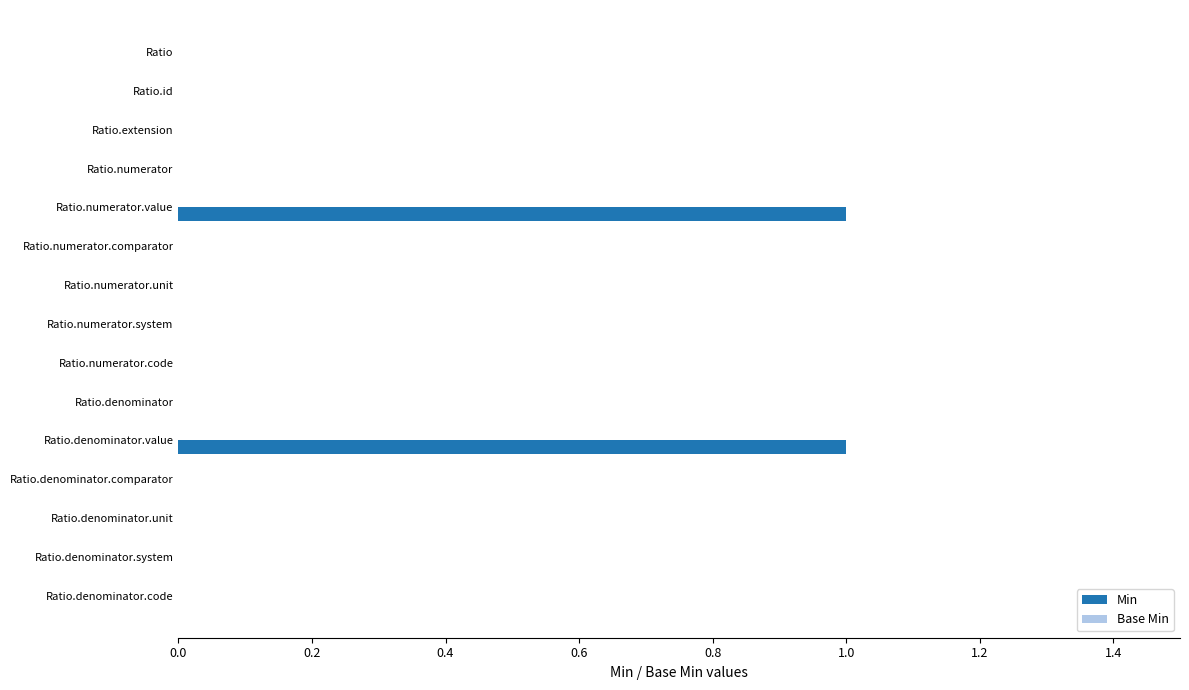

Reading top to bottom, extract all data points from this chart.

Ratio=0	Ratio.id=0	Ratio.extension=0	Ratio.numerator=0	Ratio.numerator.value=1	Ratio.numerator.comparator=0	Ratio.numerator.unit=0	Ratio.numerator.system=0	Ratio.numerator.code=0	Ratio.denominator=0	Ratio.denominator.value=1	Ratio.denominator.comparator=0	Ratio.denominator.unit=0	Ratio.denominator.system=0	Ratio.denominator.code=0